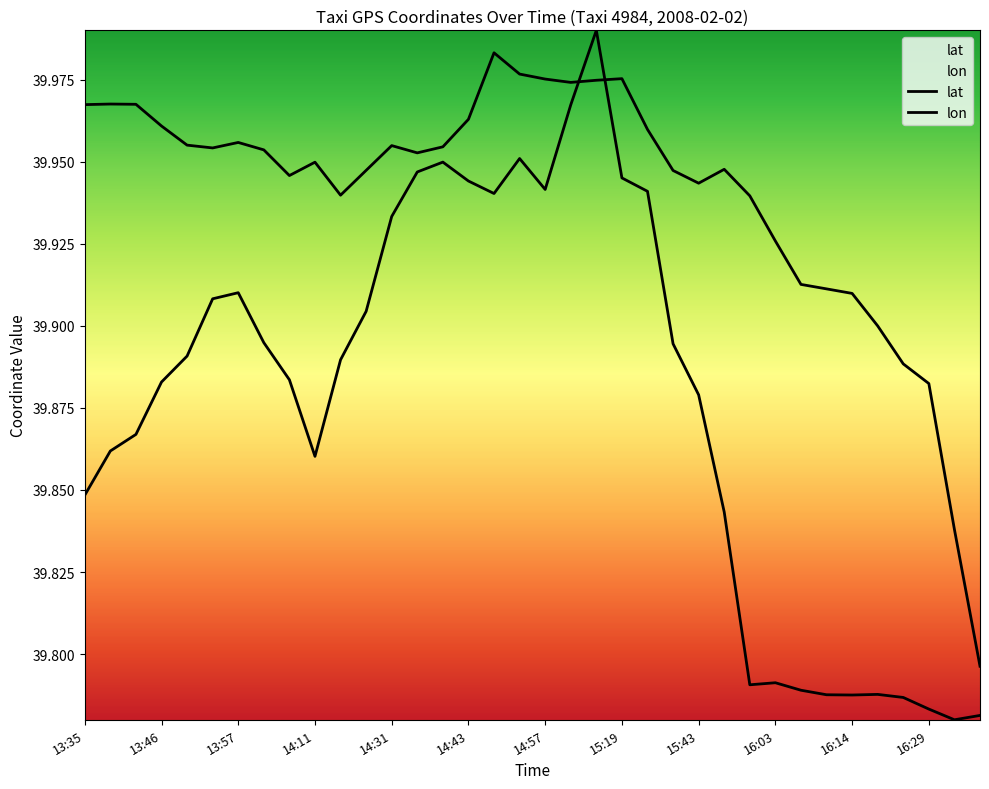

How many distinct data groups are displayed?

2